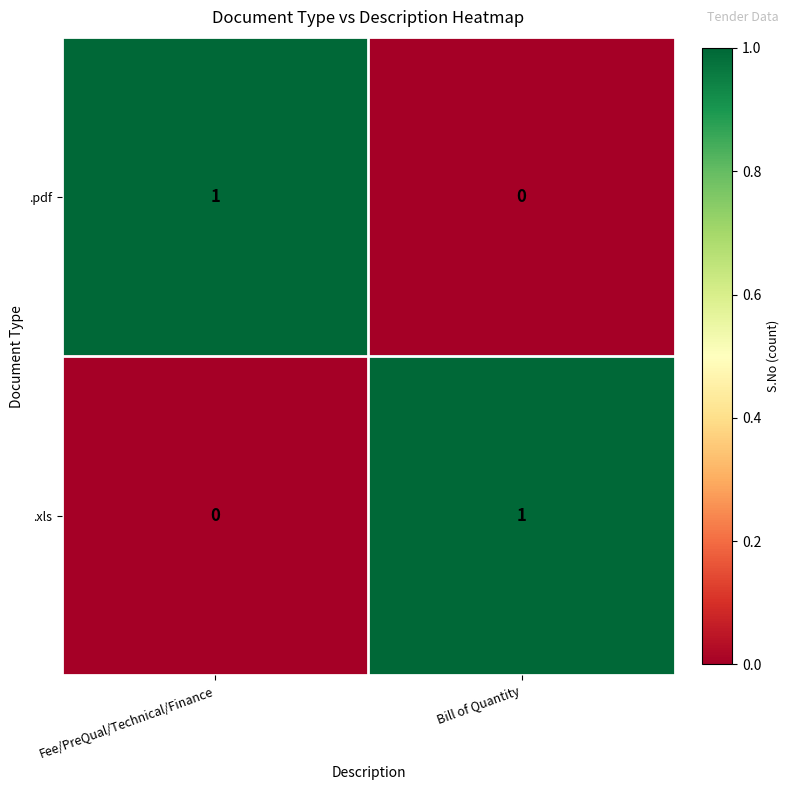

How many positive values does the .xls series have?

1